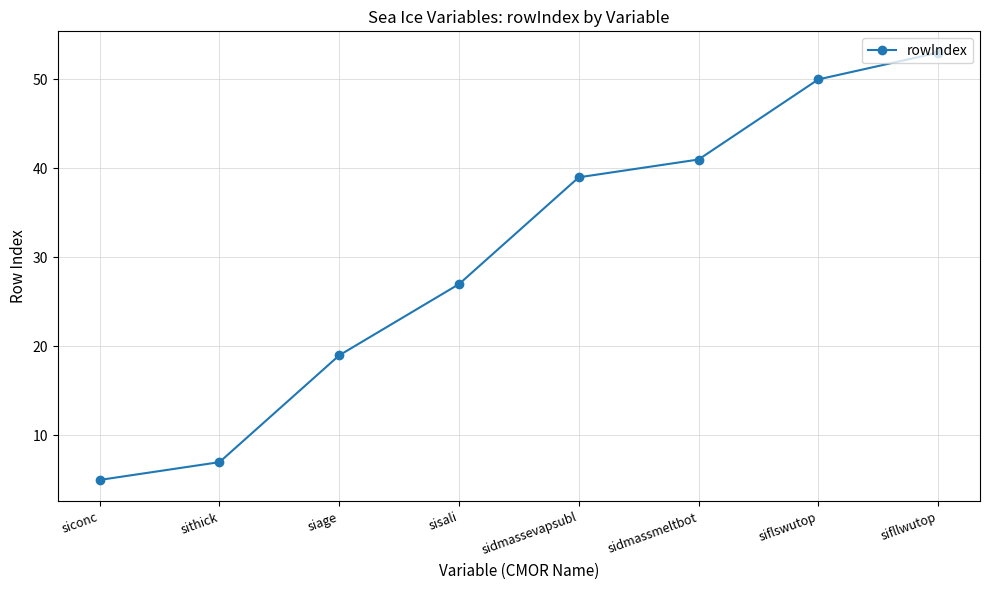

At which category does the chart reach its peak across all series?

sifllwutop